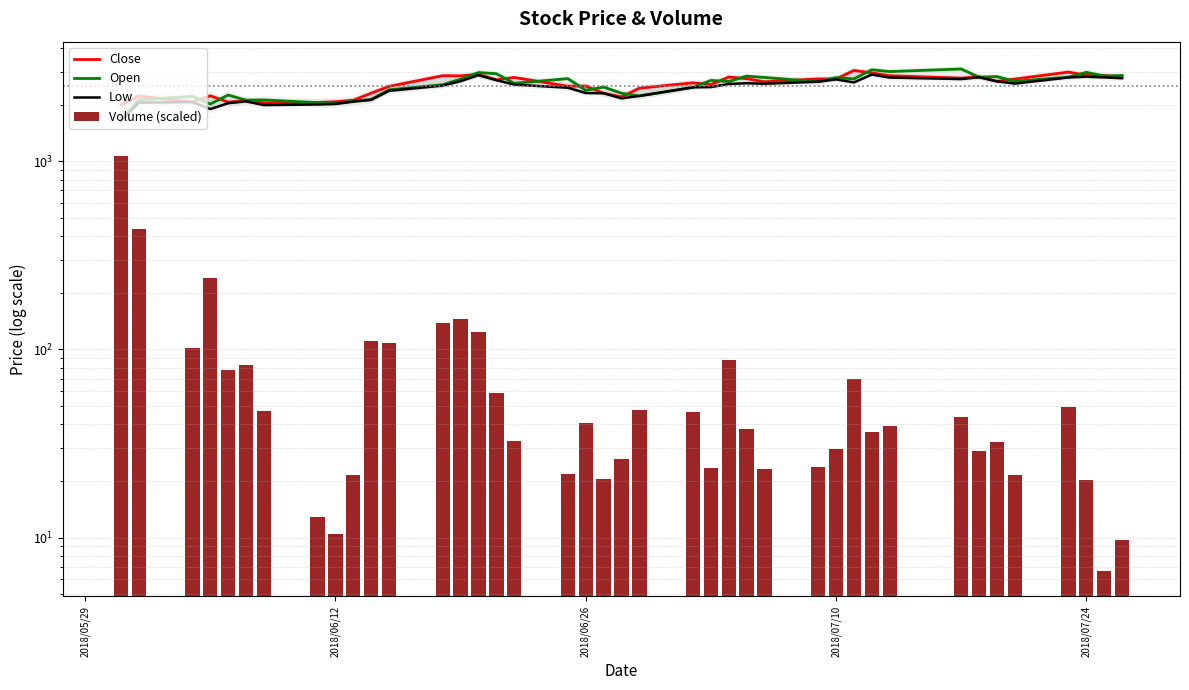

What is the greatest value displayed?

3095.0